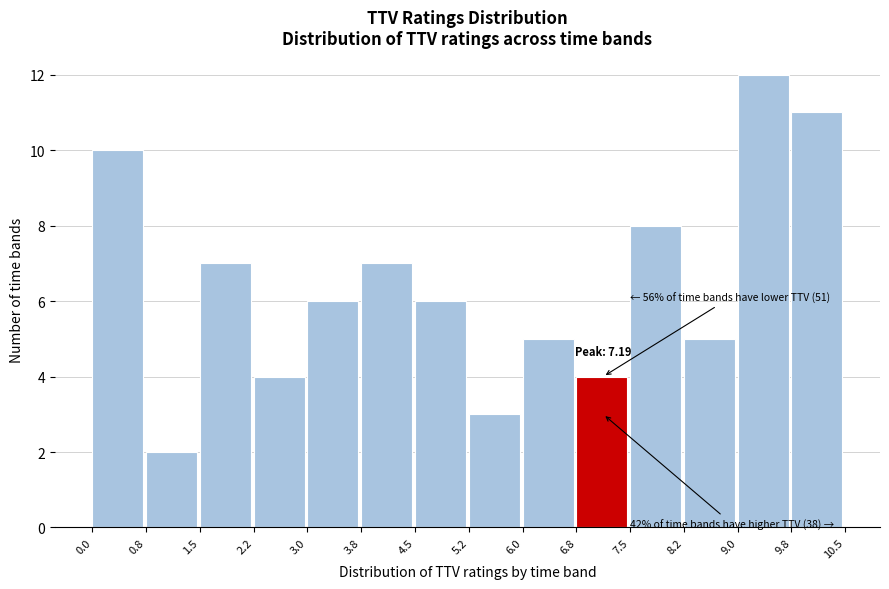

Which range on the x-axis has the tallest bar?

9.0 to 9.8